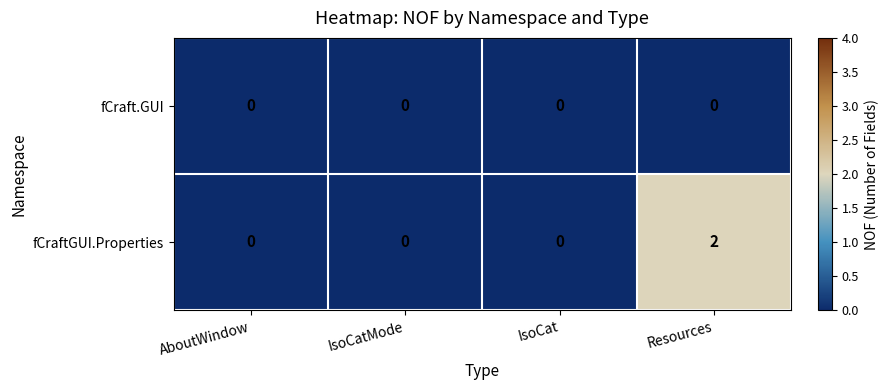

How many positive values does the fCraftGUI.Properties series have?

1